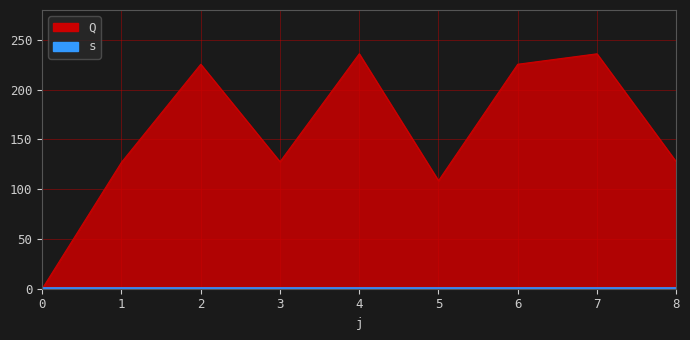

List the labels in order of value, smallest first.

0, 5, 1, 3, 8, 2, 6, 4, 7